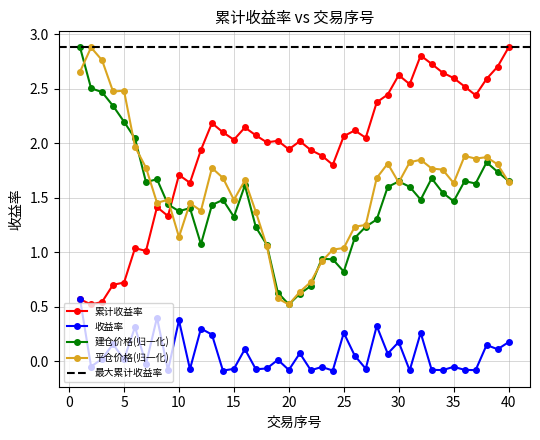

What is the value of the 建仓价格 point at the 30th from the left?

1.7